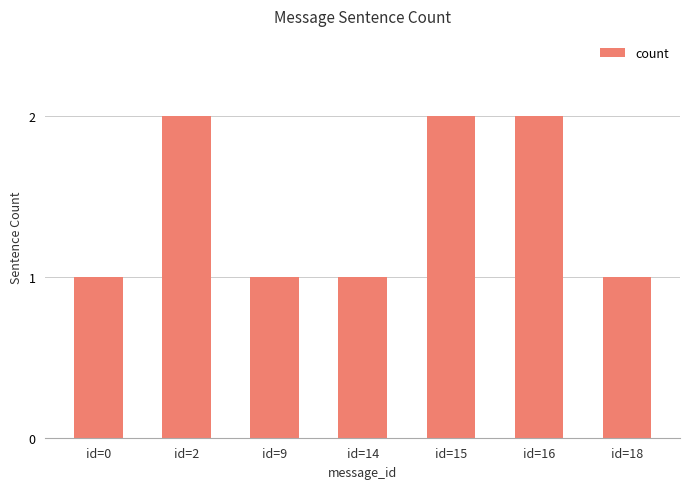

Is it true that the value at id=15 is 3?

False